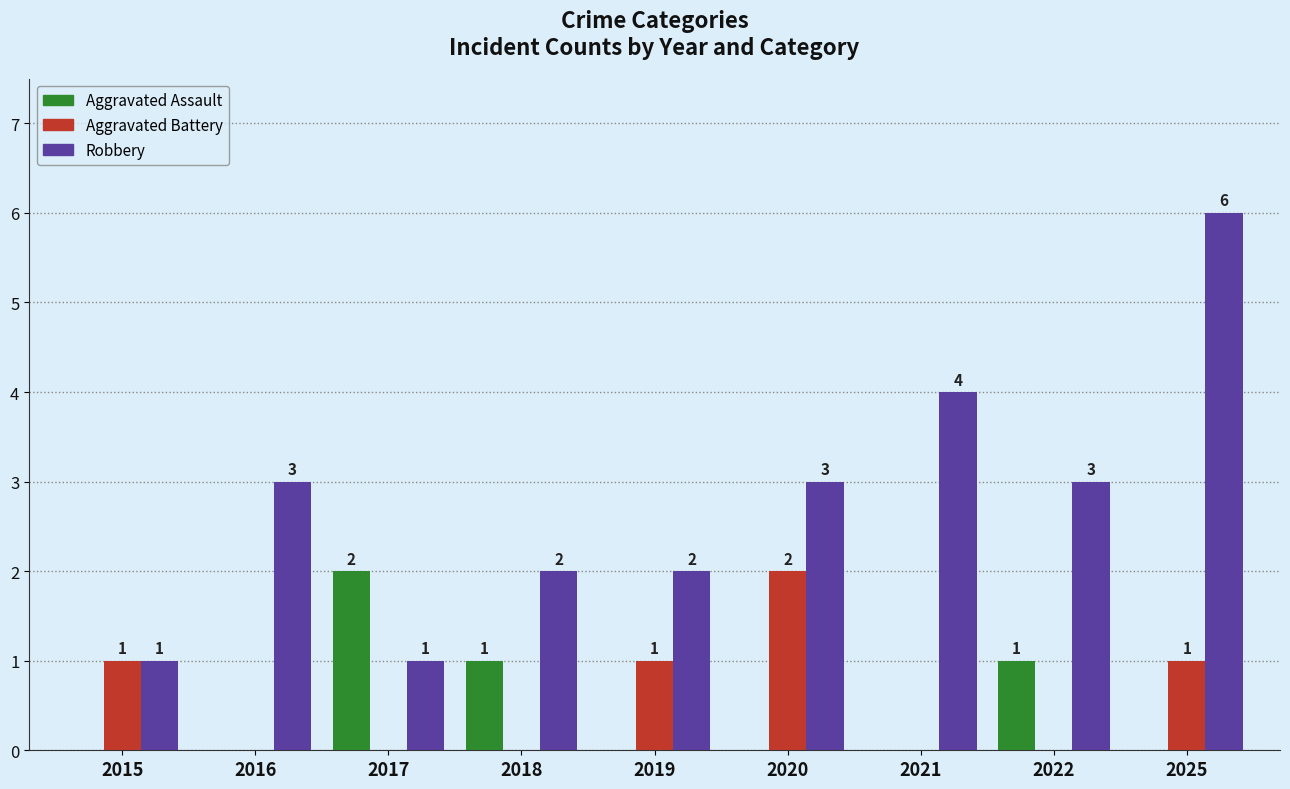

What is the highest value of the Aggravated Battery series?

2